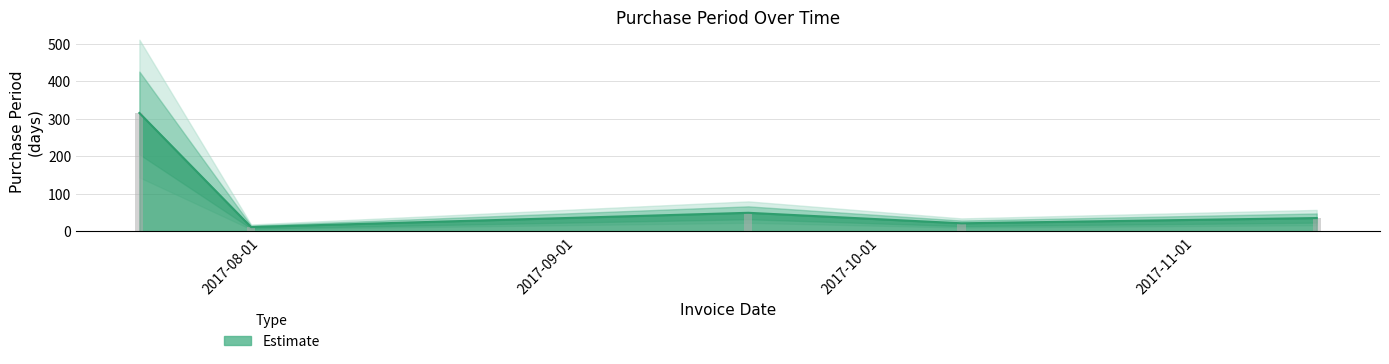

What is the label of the 1st bar from the right?

2017-11-13